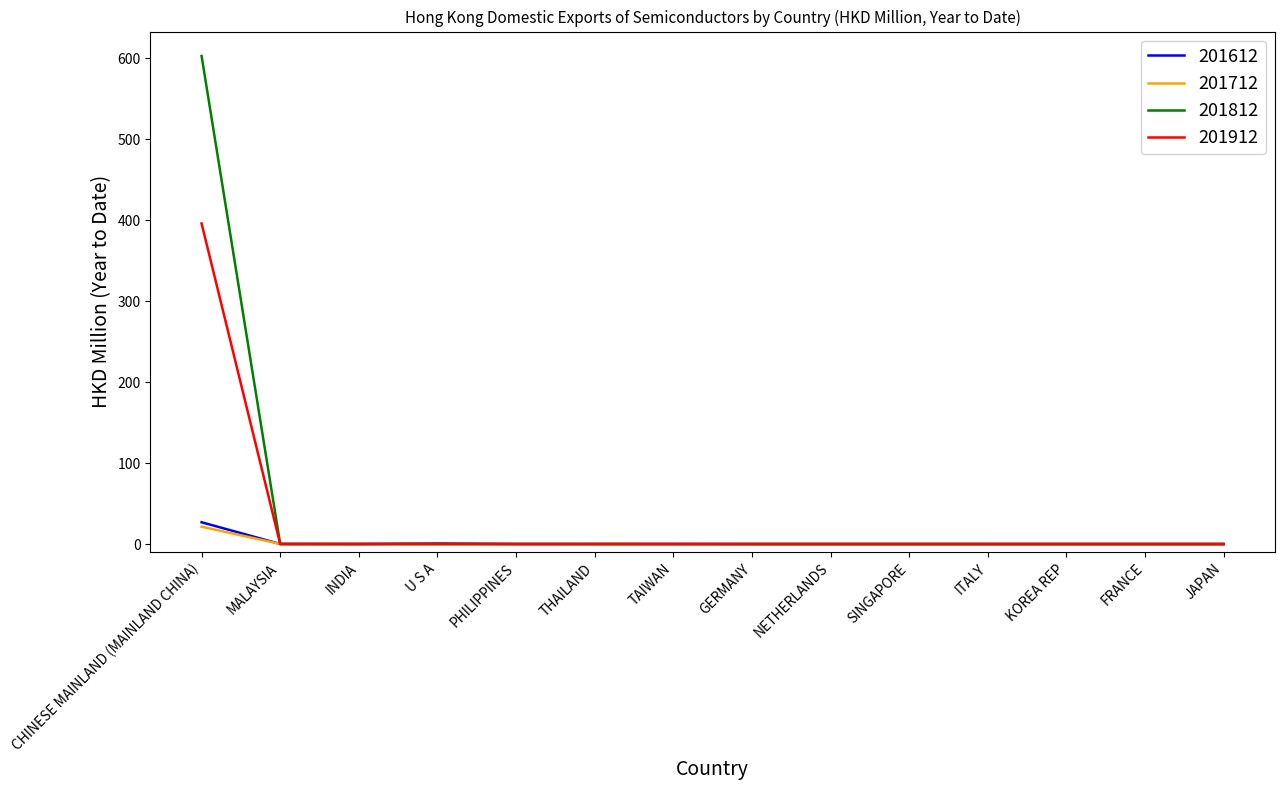

Which series has the widest spread of values?

201812